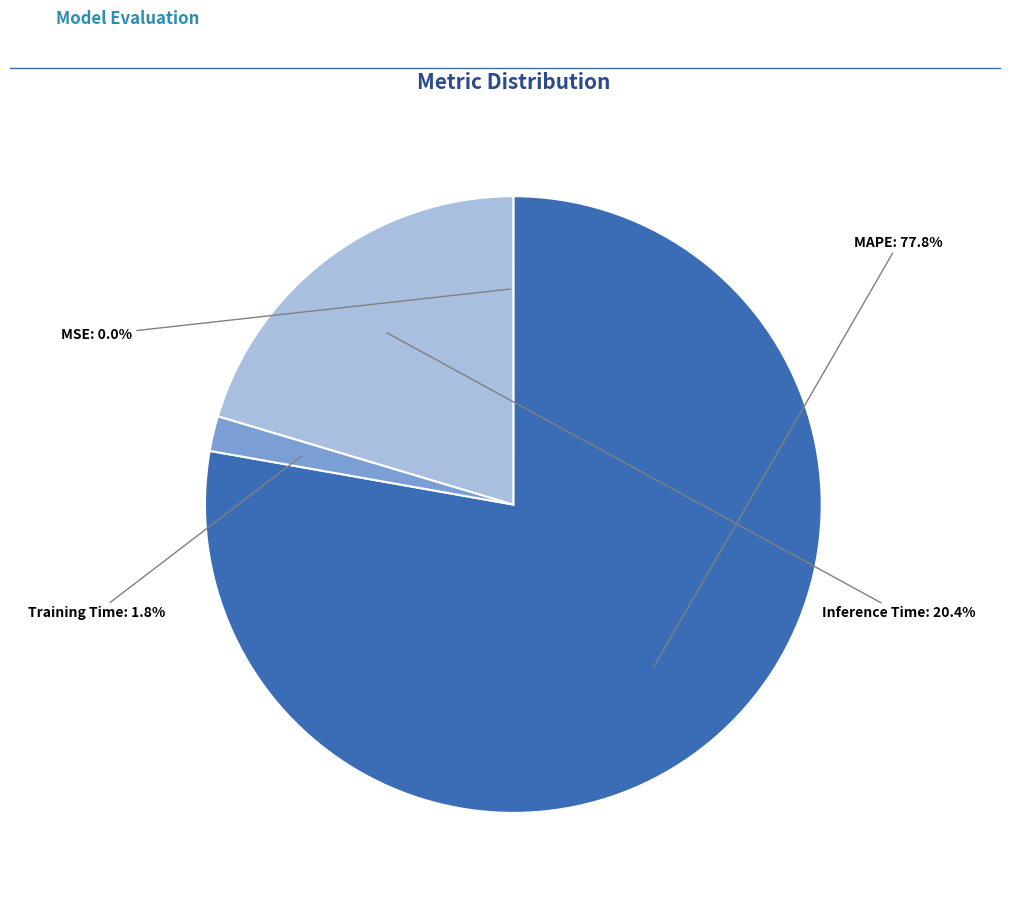

Which slice is the largest?

MAPE